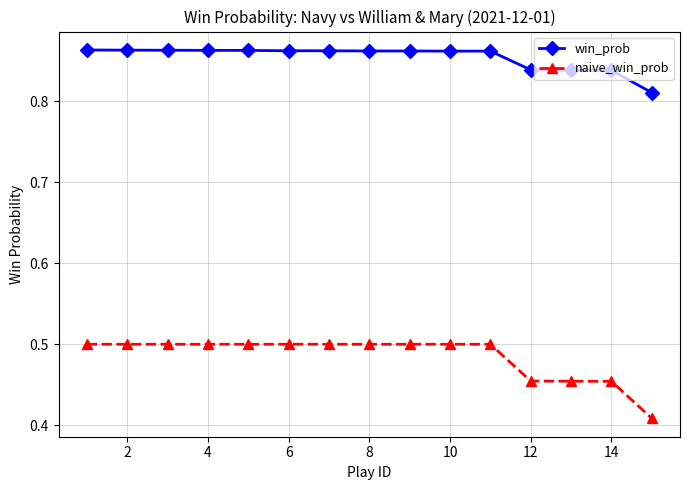

How many win_prob values are between 0 and 1?

15